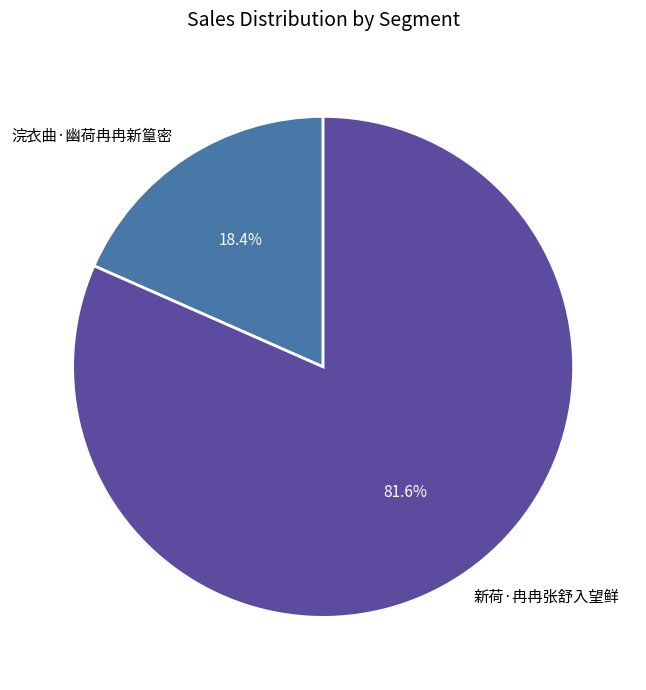

Which category accounts for the majority?

新荷·冉冉张舒入望鲜